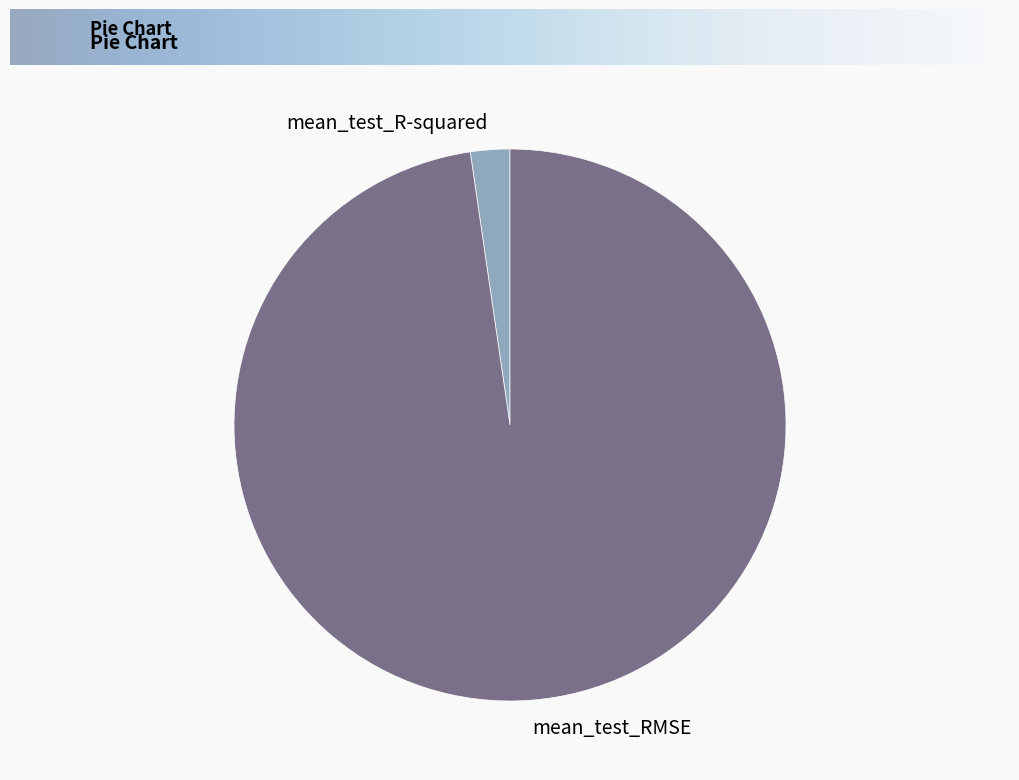

Which slice is the largest?

mean_test_RMSE